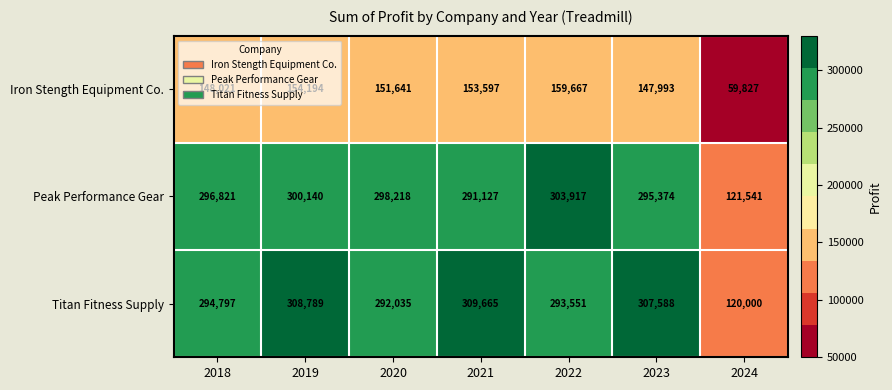

Which series has the largest range (max minus min)?

Titan Fitness Supply